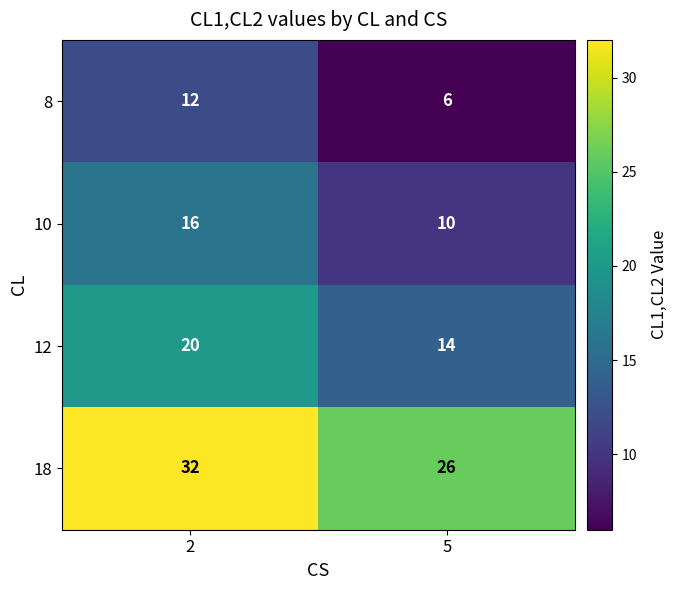

What is the spread (max minus min) of values at 5?

20